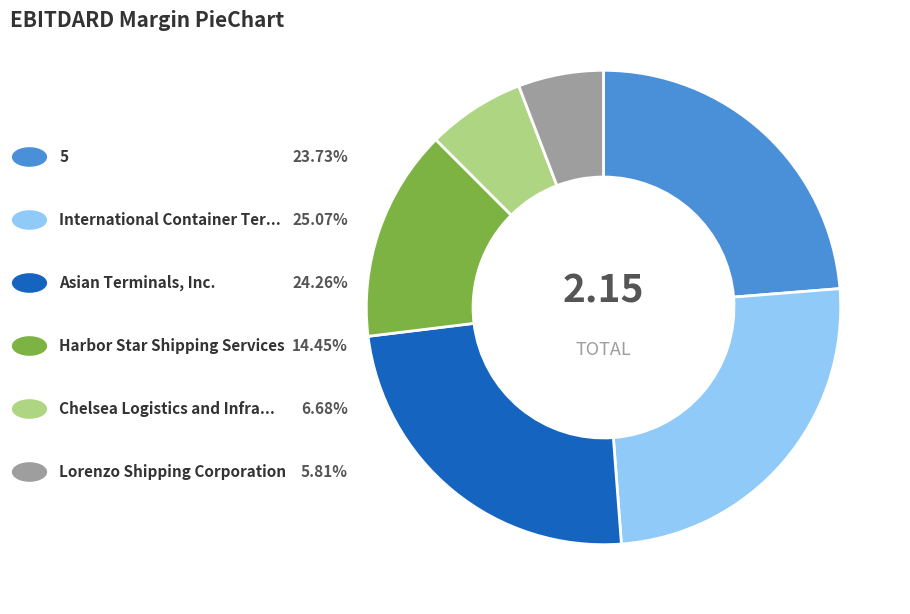

Does any single category account for the majority?

No